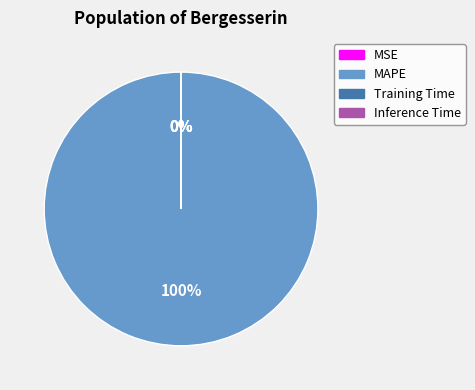

To the nearest percent, what is the difference between the largest and smallest slice percentages?

100%